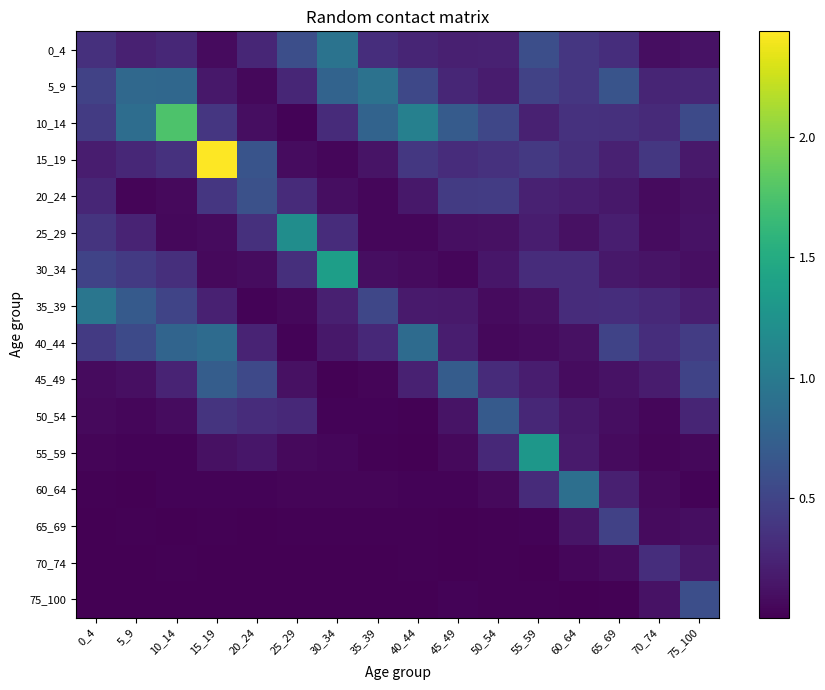

Reading left to right, extract all data points from this chart.

0_4: 0_4=0.3	5_9=0.2	10_14=0.3	15_19=0.1	20_24=0.3	25_29=0.6	30_34=0.9	35_39=0.3	40_44=0.3	45_49=0.2	50_54=0.2	55_59=0.6	60_64=0.4	65_69=0.3	70_74=0.1	75_100=0.1
5_9: 0_4=0.5	5_9=0.8	10_14=0.8	15_19=0.2	20_24=0.1	25_29=0.3	30_34=0.8	35_39=0.9	40_44=0.5	45_49=0.3	50_54=0.2	55_59=0.5	60_64=0.4	65_69=0.6	70_74=0.2	75_100=0.3
10_14: 0_4=0.4	5_9=0.9	10_14=1.8	15_19=0.4	20_24=0.1	25_29=0.0	30_34=0.3	35_39=0.8	40_44=1.1	45_49=0.7	50_54=0.5	55_59=0.2	60_64=0.4	65_69=0.3	70_74=0.3	75_100=0.6
15_19: 0_4=0.2	5_9=0.3	10_14=0.4	15_19=2.4	20_24=0.6	25_29=0.1	30_34=0.0	35_39=0.1	40_44=0.4	45_49=0.3	50_54=0.4	55_59=0.4	60_64=0.3	65_69=0.2	70_74=0.4	75_100=0.2
20_24: 0_4=0.3	5_9=0.0	10_14=0.1	15_19=0.4	20_24=0.6	25_29=0.3	30_34=0.1	35_39=0.0	40_44=0.2	45_49=0.4	50_54=0.4	55_59=0.2	60_64=0.2	65_69=0.2	70_74=0.1	75_100=0.1
25_29: 0_4=0.4	5_9=0.2	10_14=0.1	15_19=0.1	20_24=0.3	25_29=1.2	30_34=0.3	35_39=0.0	40_44=0.0	45_49=0.1	50_54=0.1	55_59=0.2	60_64=0.1	65_69=0.2	70_74=0.1	75_100=0.1
30_34: 0_4=0.5	5_9=0.4	10_14=0.3	15_19=0.1	20_24=0.1	25_29=0.3	30_34=1.4	35_39=0.1	40_44=0.1	45_49=0.0	50_54=0.1	55_59=0.3	60_64=0.3	65_69=0.2	70_74=0.1	75_100=0.1
35_39: 0_4=1.0	5_9=0.7	10_14=0.5	15_19=0.2	20_24=0.0	25_29=0.1	30_34=0.2	35_39=0.5	40_44=0.2	45_49=0.2	50_54=0.1	55_59=0.1	60_64=0.3	65_69=0.3	70_74=0.3	75_100=0.2
40_44: 0_4=0.4	5_9=0.5	10_14=0.8	15_19=0.9	20_24=0.2	25_29=0.0	30_34=0.2	35_39=0.3	40_44=0.9	45_49=0.2	50_54=0.1	55_59=0.1	60_64=0.1	65_69=0.5	70_74=0.3	75_100=0.4
45_49: 0_4=0.1	5_9=0.1	10_14=0.2	15_19=0.7	20_24=0.5	25_29=0.1	30_34=0.0	35_39=0.0	40_44=0.2	45_49=0.7	50_54=0.3	55_59=0.2	60_64=0.1	65_69=0.1	70_74=0.2	75_100=0.5
50_54: 0_4=0.1	5_9=0.0	10_14=0.1	15_19=0.4	20_24=0.3	25_29=0.3	30_34=0.0	35_39=0.0	40_44=0.0	45_49=0.1	50_54=0.7	55_59=0.3	60_64=0.2	65_69=0.1	70_74=0.0	75_100=0.3
55_59: 0_4=0.0	5_9=0.0	10_14=0.0	15_19=0.1	20_24=0.1	25_29=0.1	30_34=0.0	35_39=0.0	40_44=0.0	45_49=0.1	50_54=0.3	55_59=1.3	60_64=0.2	65_69=0.1	70_74=0.0	75_100=0.1
60_64: 0_4=0.0	5_9=0.0	10_14=0.0	15_19=0.0	20_24=0.0	25_29=0.0	30_34=0.0	35_39=0.0	40_44=0.0	45_49=0.0	50_54=0.1	55_59=0.3	60_64=0.9	65_69=0.2	70_74=0.1	75_100=0.0
65_69: 0_4=0.0	5_9=0.0	10_14=0.0	15_19=0.0	20_24=0.0	25_29=0.0	30_34=0.0	35_39=0.0	40_44=0.0	45_49=0.0	50_54=0.0	55_59=0.0	60_64=0.1	65_69=0.5	70_74=0.1	75_100=0.1
70_74: 0_4=0.0	5_9=0.0	10_14=0.0	15_19=0.0	20_24=0.0	25_29=0.0	30_34=0.0	35_39=0.0	40_44=0.0	45_49=0.0	50_54=0.0	55_59=0.0	60_64=0.0	65_69=0.1	70_74=0.3	75_100=0.2
75_100: 0_4=0.0	5_9=0.0	10_14=0.0	15_19=0.0	20_24=0.0	25_29=0.0	30_34=0.0	35_39=0.0	40_44=0.0	45_49=0.0	50_54=0.0	55_59=0.0	60_64=0.0	65_69=0.0	70_74=0.1	75_100=0.6